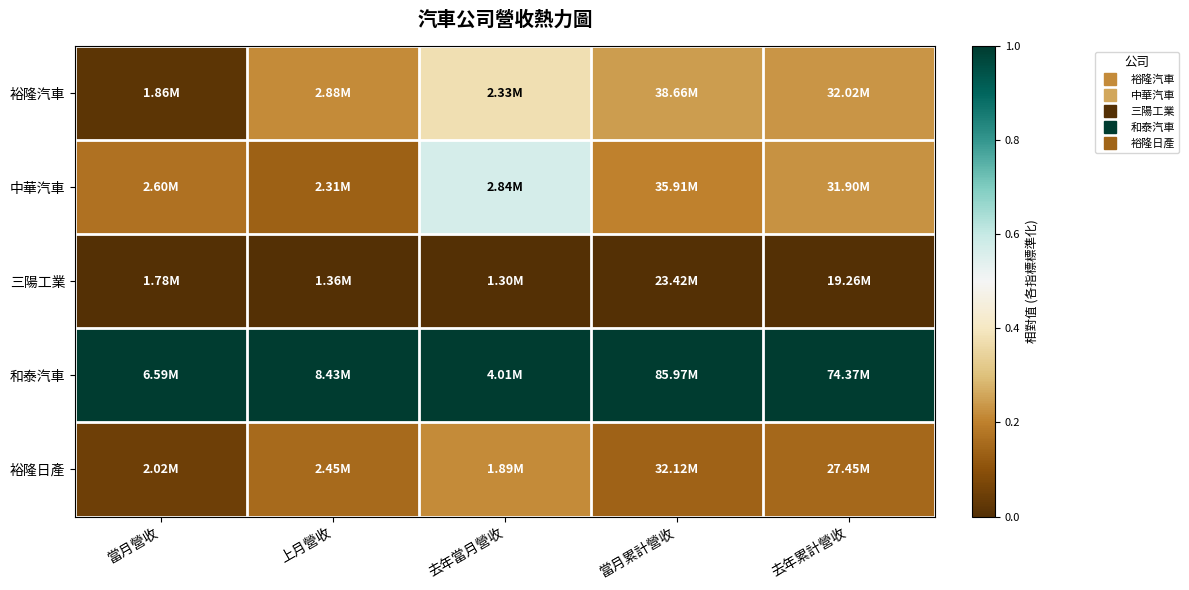

Count the number of data series in this chart.

5